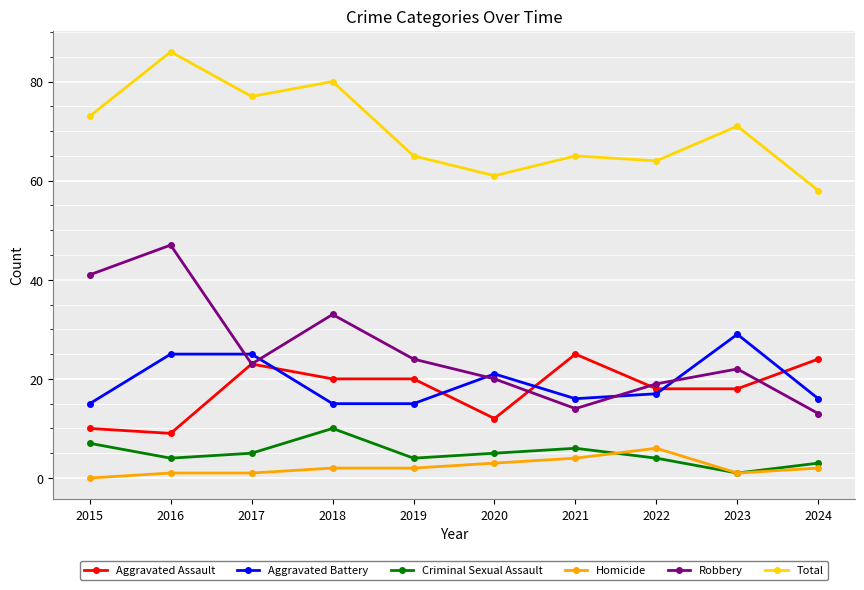

Which series has the largest total across all categories?

Total